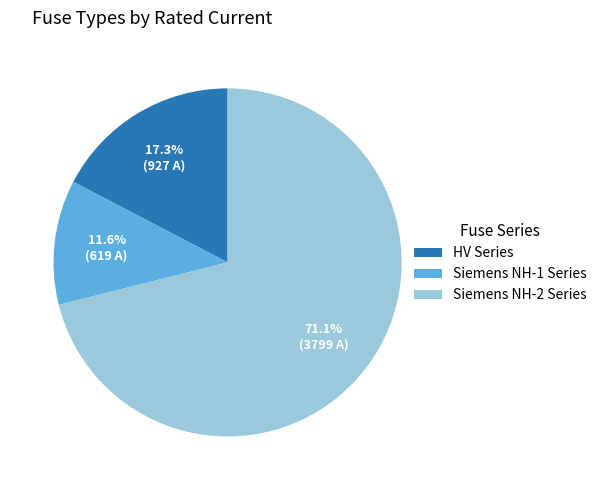

Rank the categories by value from highest to lowest.

Siemens NH-2 Series, HV Series, Siemens NH-1 Series